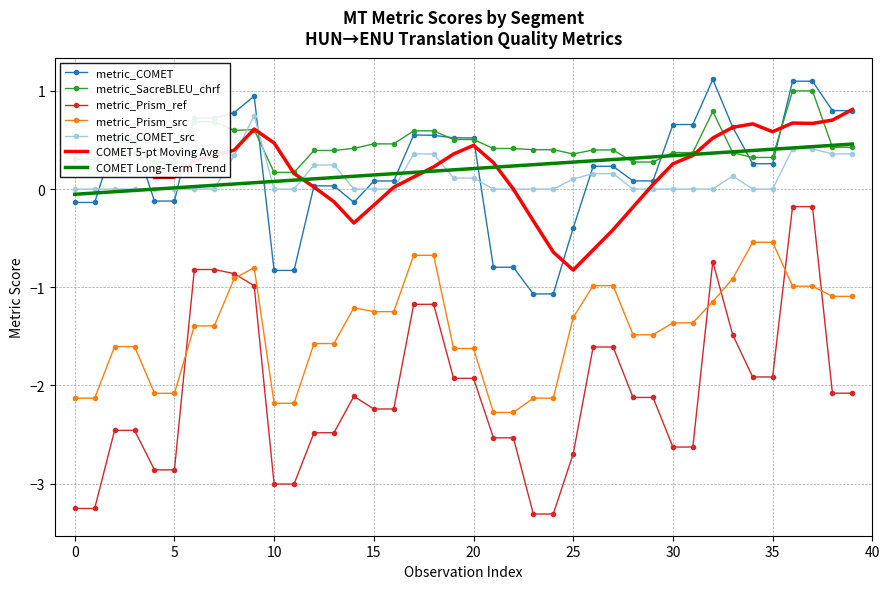

How many negative values does the metric_COMET series have?

12